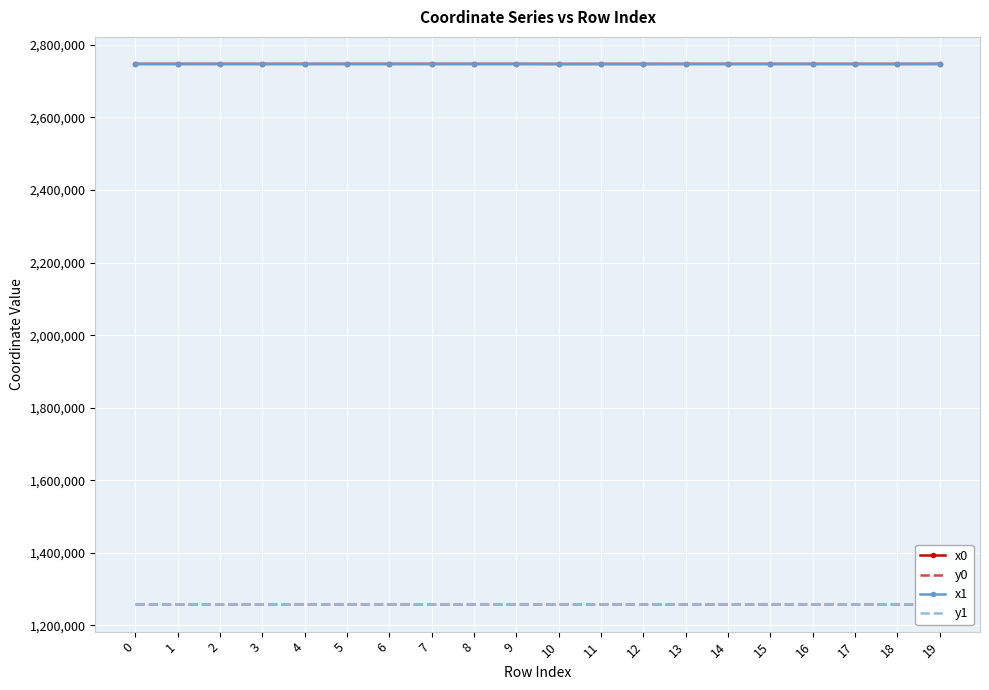

True or false: y0 and x0 cross at least once.

False